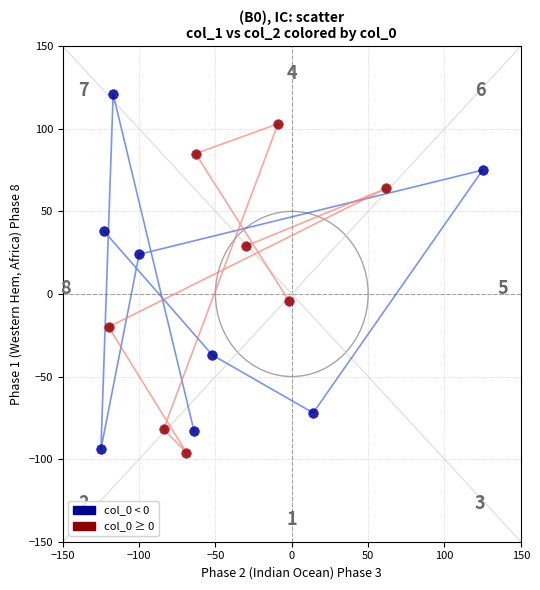

Which series has the widest spread of Y values?

col_0 < 0